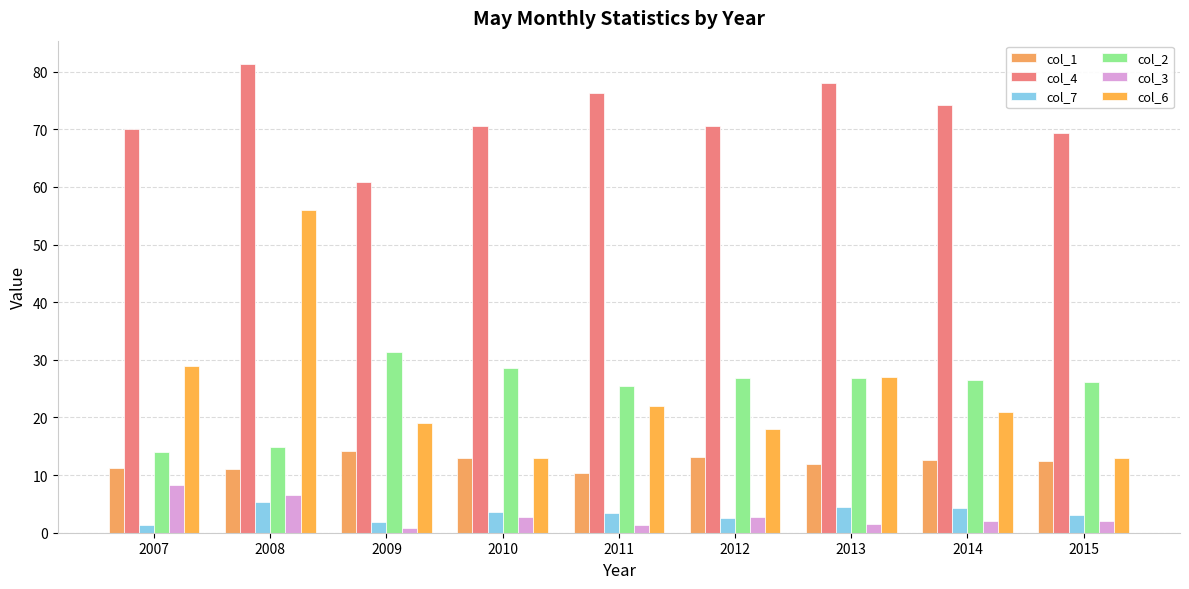

List the series in order of their peak value, highest first.

col_4, col_6, col_2, col_1, col_3, col_7